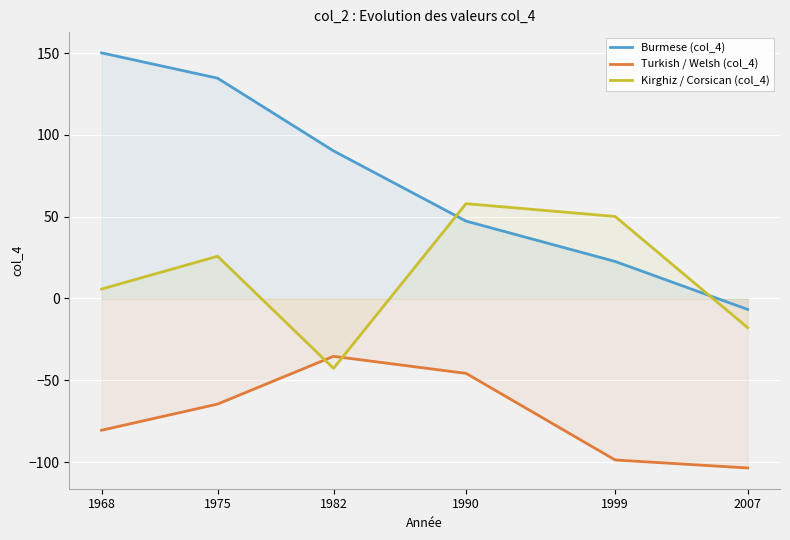

True or false: Burmese (col_4) and Turkish / Welsh (col_4) intersect in this chart.

False